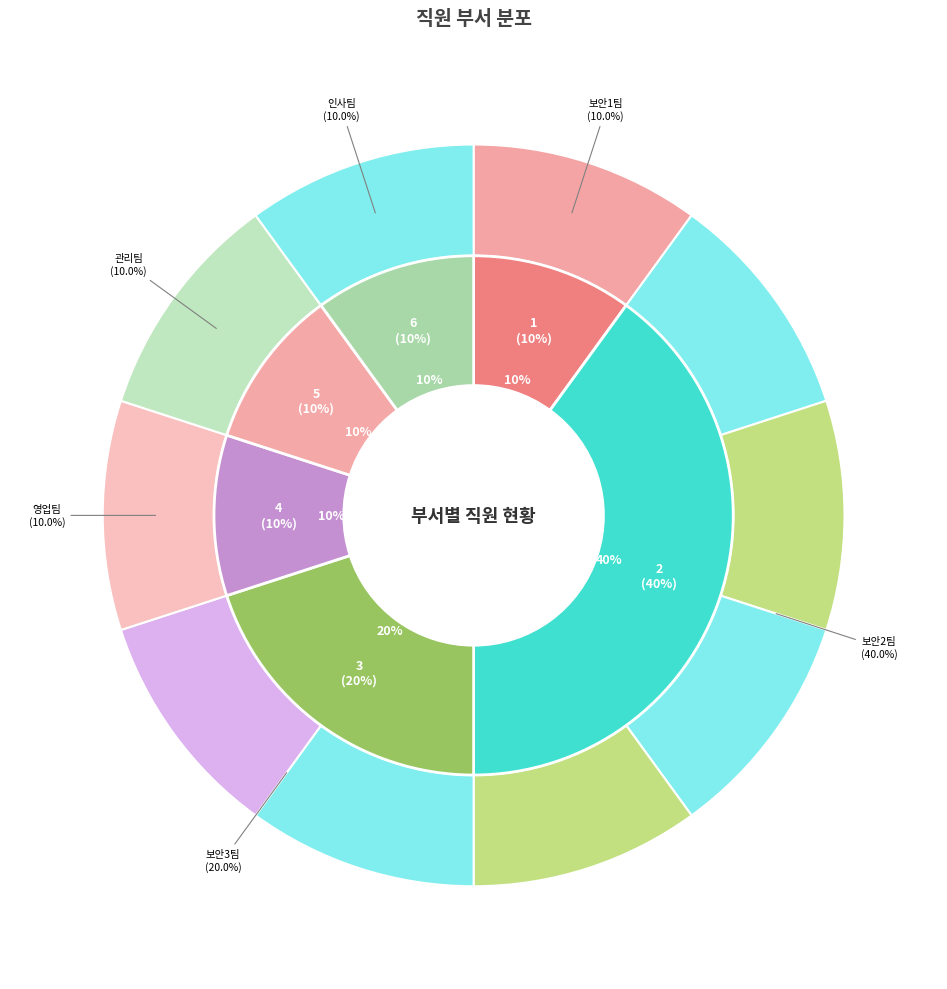

How many slices are in this pie chart?

10